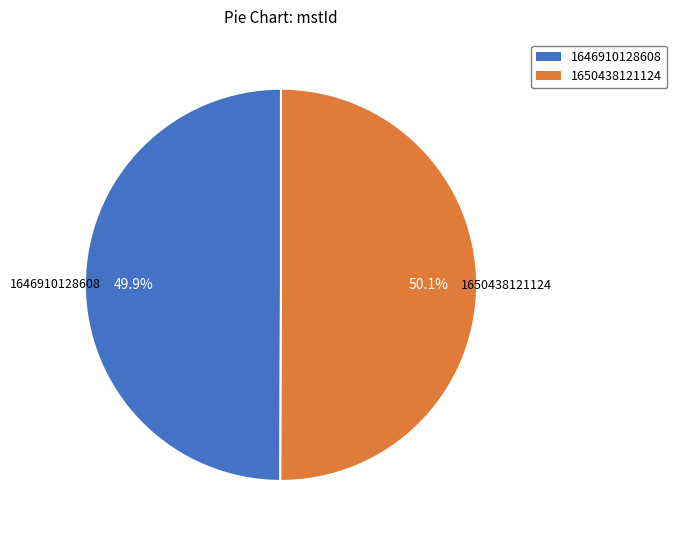

Does any single category account for the majority?

Yes